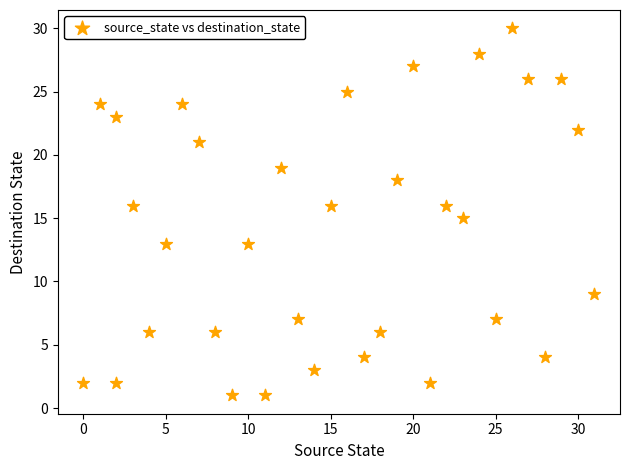

What is the range of Y values (max minus min)?

29